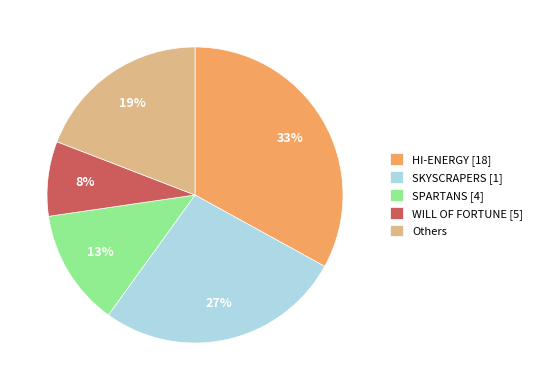

Does any single category account for the majority?

No